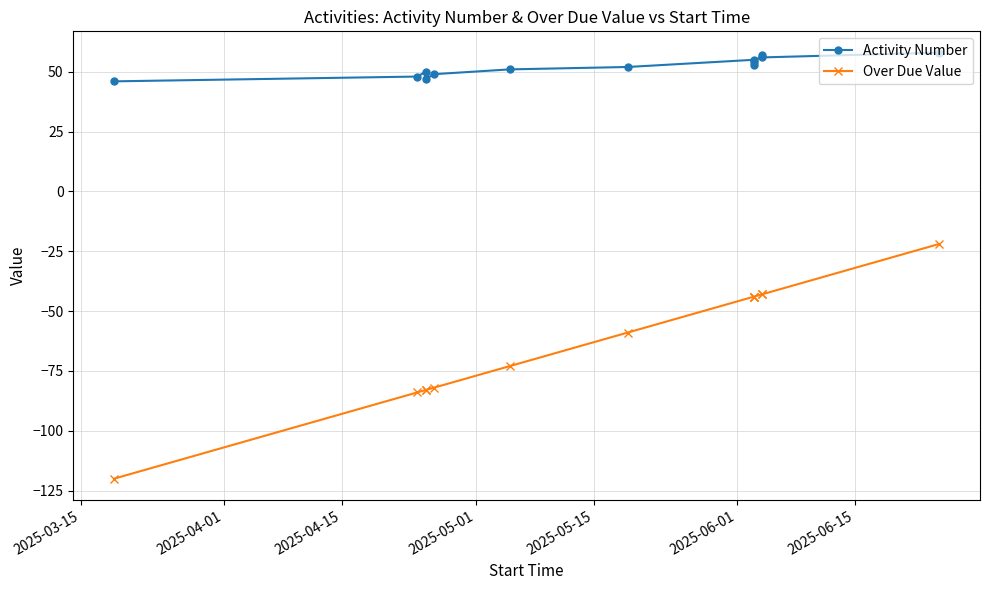

True or false: Over Due Value has more than 2 interior local peaks.

False